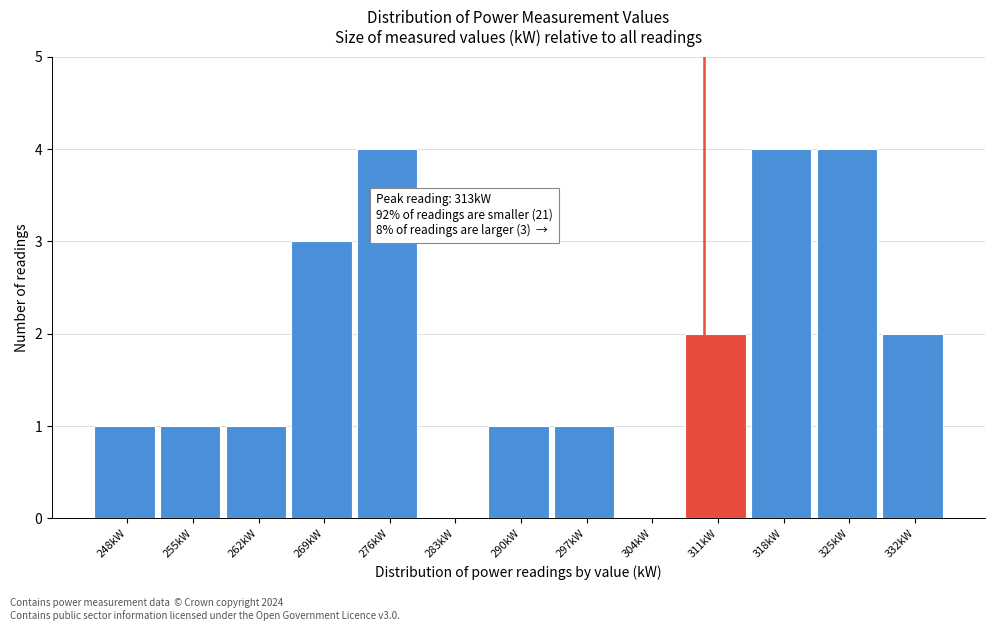

Reading left to right, list all the values displayed in this chart.

248kW=1	255kW=1	262kW=1	269kW=3	276kW=4	283kW=0	290kW=1	297kW=1	304kW=0	311kW=2	318kW=4	325kW=4	332kW=2